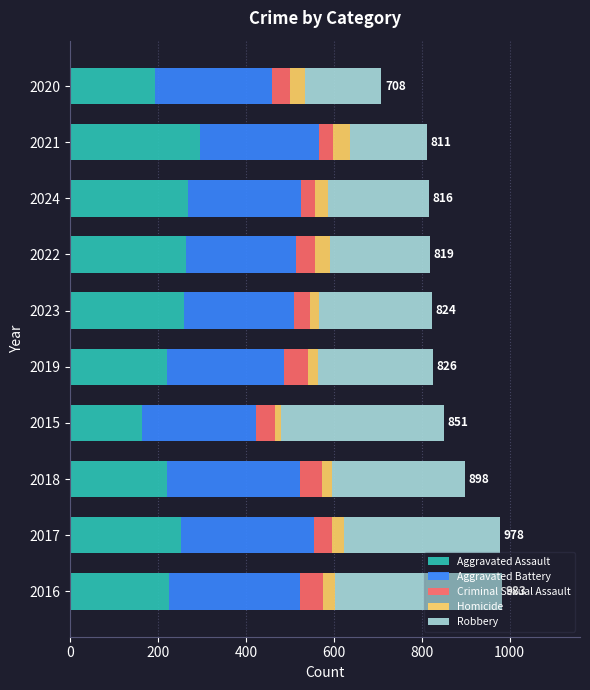

The Aggravated Assault series shows 367 at 2023. True or false?

False